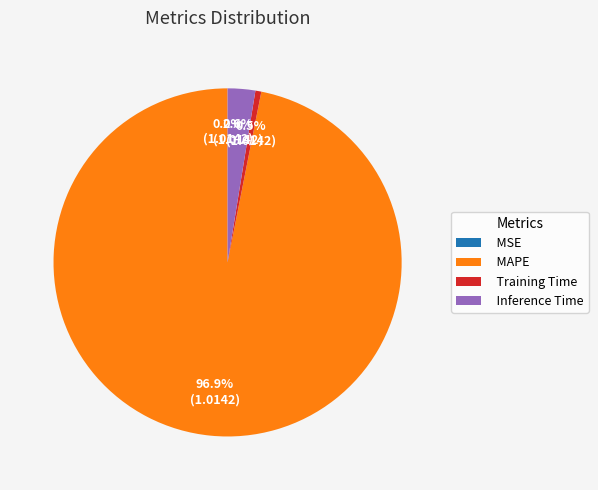

Between Training Time and MAPE, which is larger?

MAPE